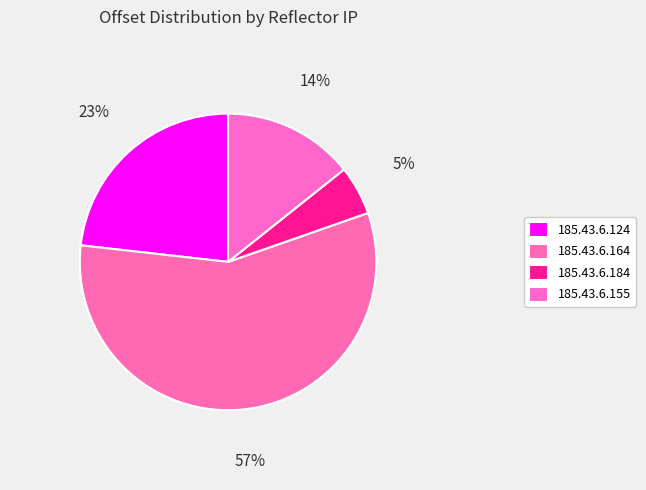

Rank the categories by value from highest to lowest.

185.43.6.164, 185.43.6.124, 185.43.6.155, 185.43.6.184